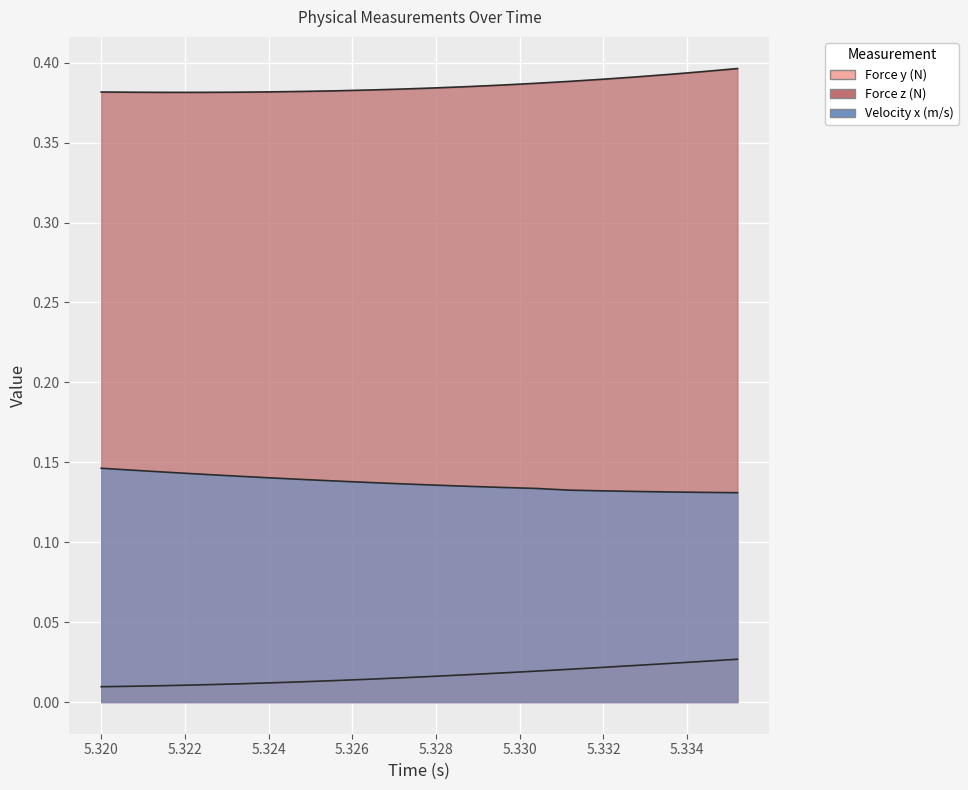

The Force y (N) series shows 0.0 at 5.320. True or false?

False